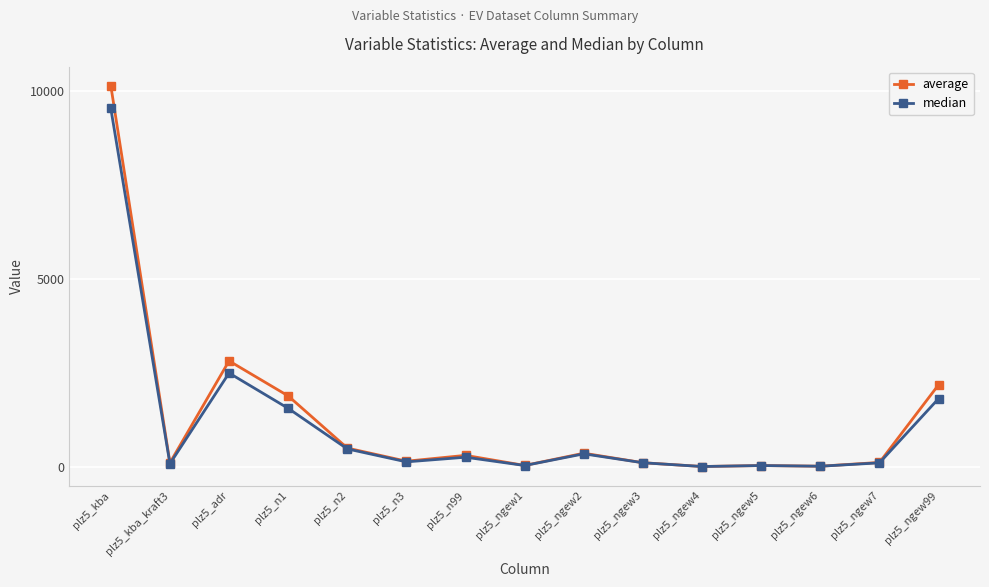

Does the chart display data point markers on the line(s)?

Yes